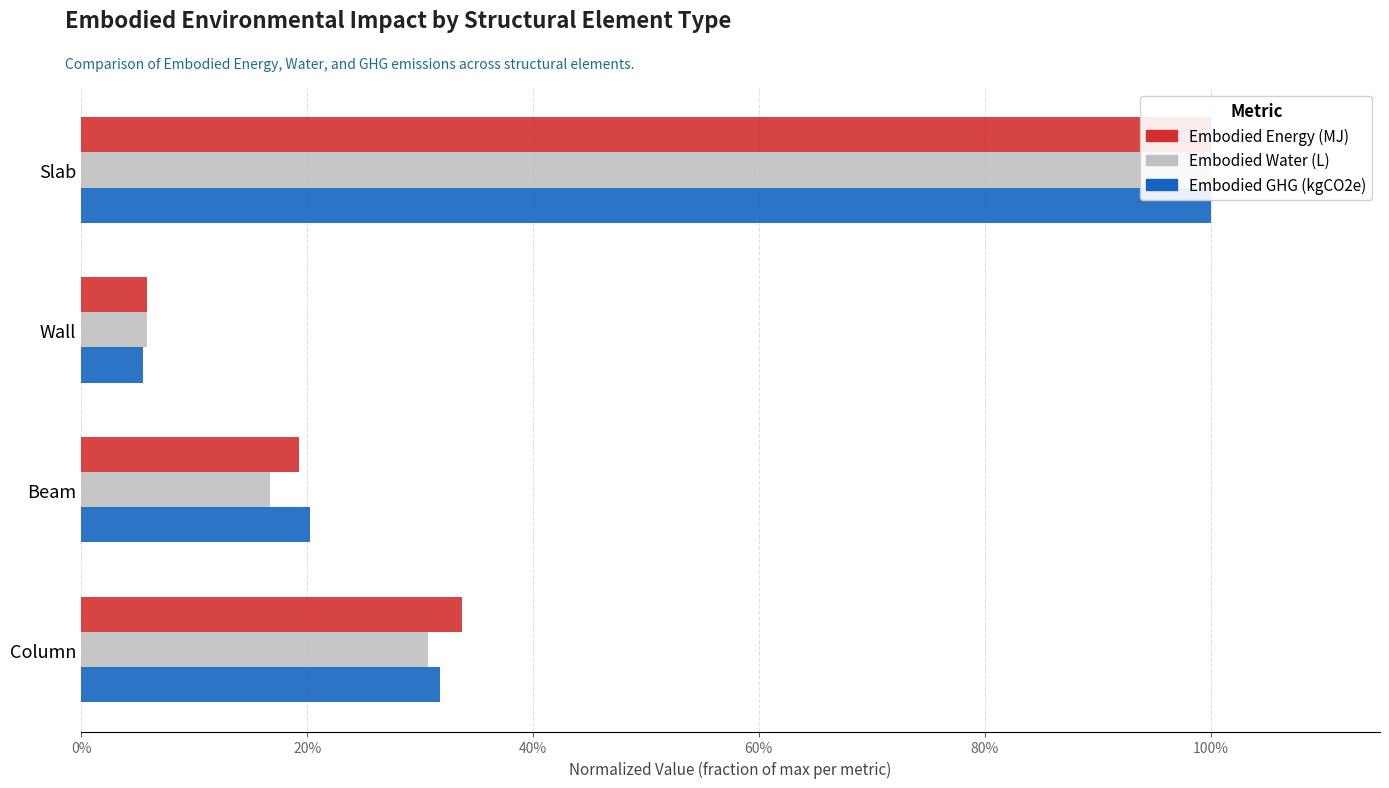

Are the bars horizontal?

Yes